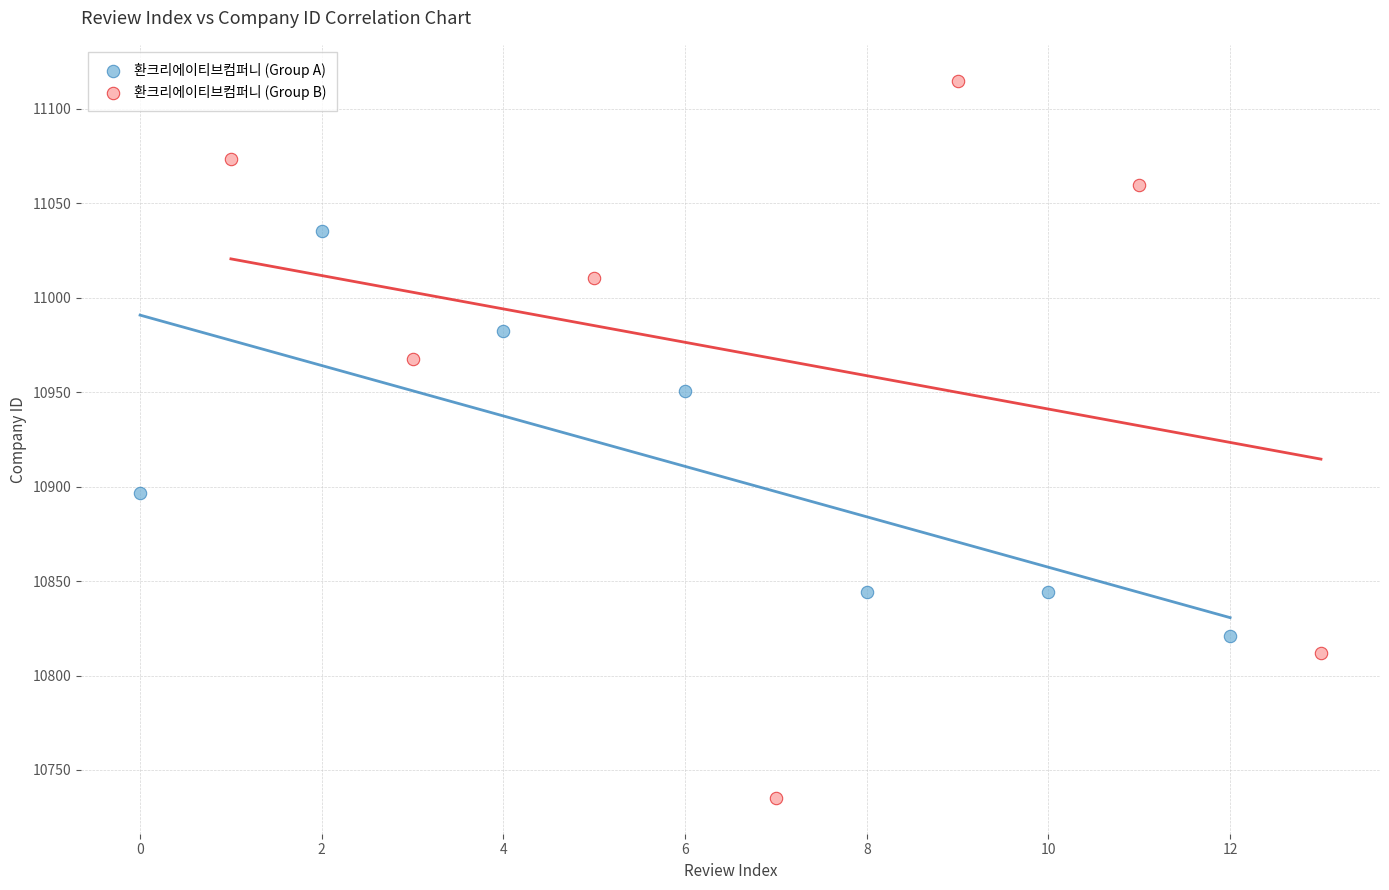

Which series has the largest Y range (max minus min)?

환크리에이티브컴퍼니 (Group B)